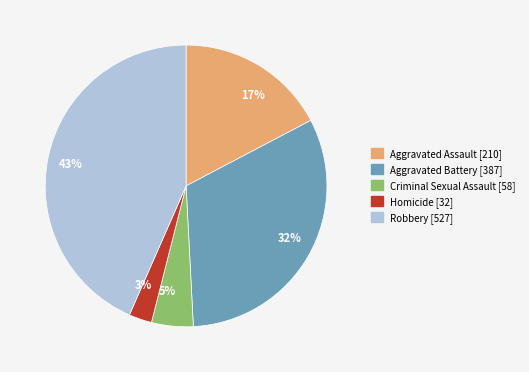

To the nearest percent, what percentage of the pie is 32%?

32%